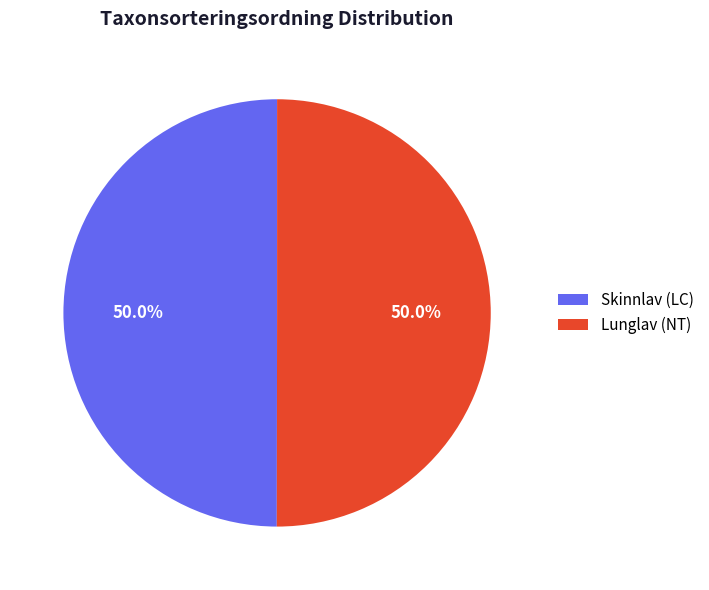

How many slices are in this pie chart?

2